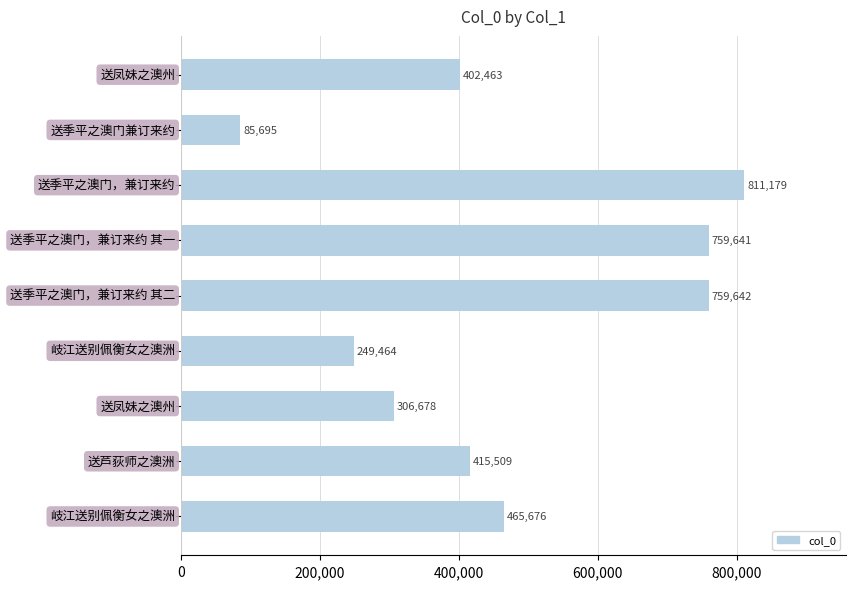

Does the chart contain stacked bars?

No